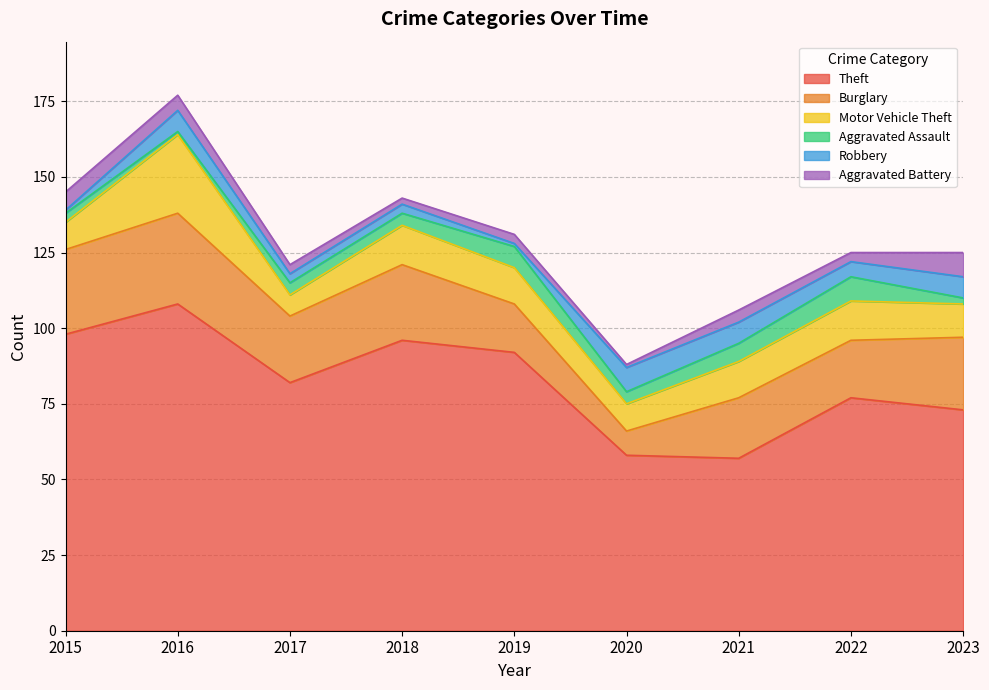

True or false: Theft and Aggravated Battery intersect in this chart.

False